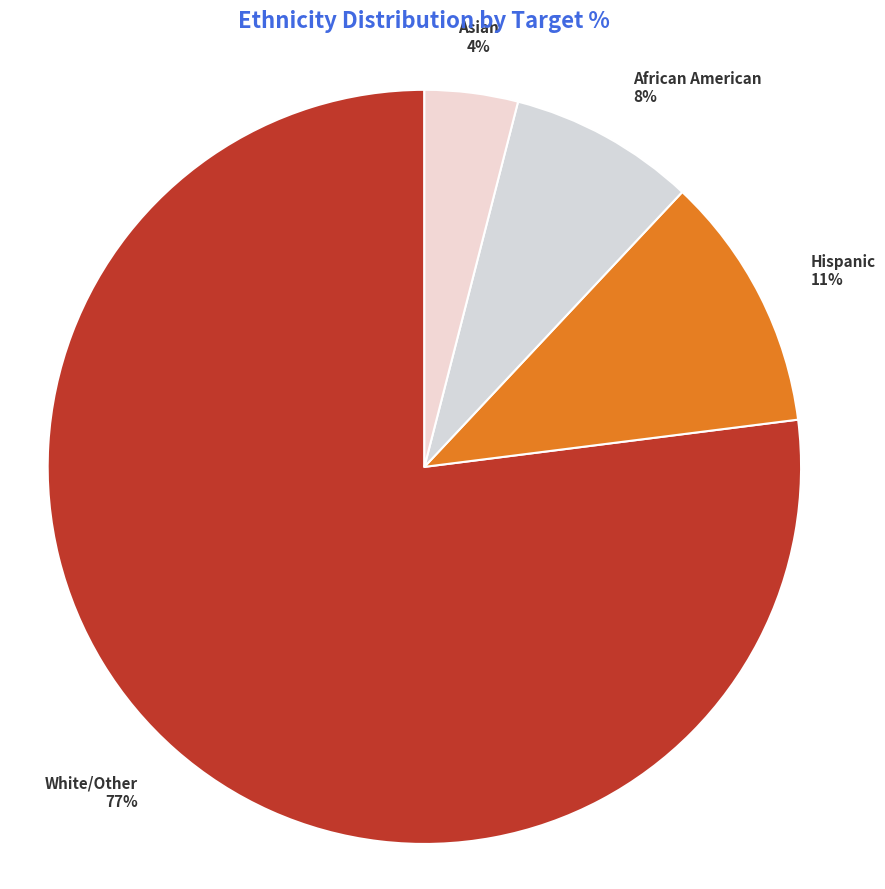

Which category has the biggest portion of the pie?

White/Other